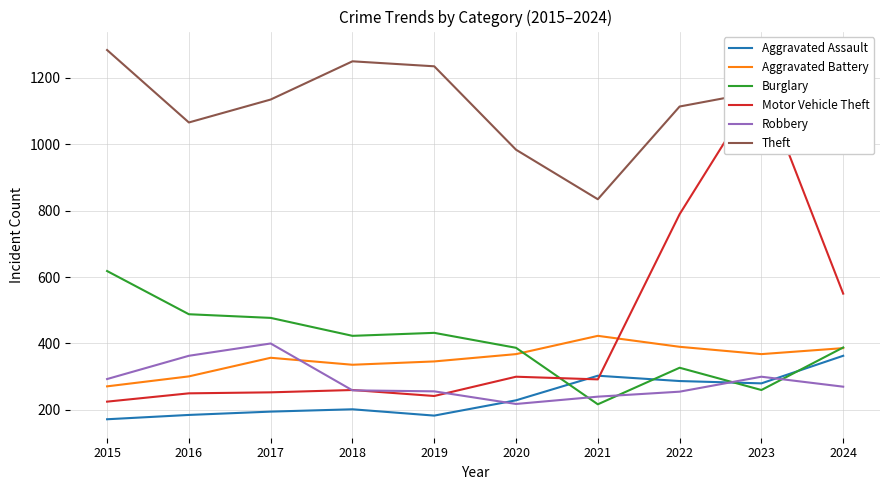

What is the smallest value displayed?

172